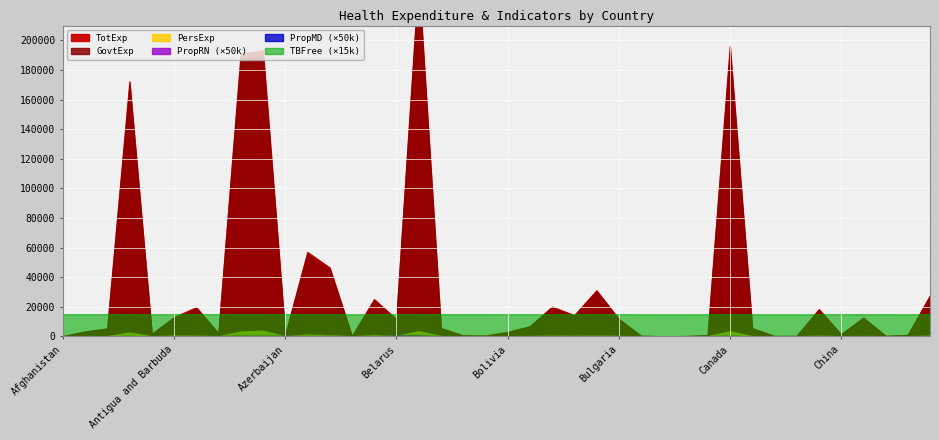

Which series changed the most between Andorra and Argentina?

TotExp